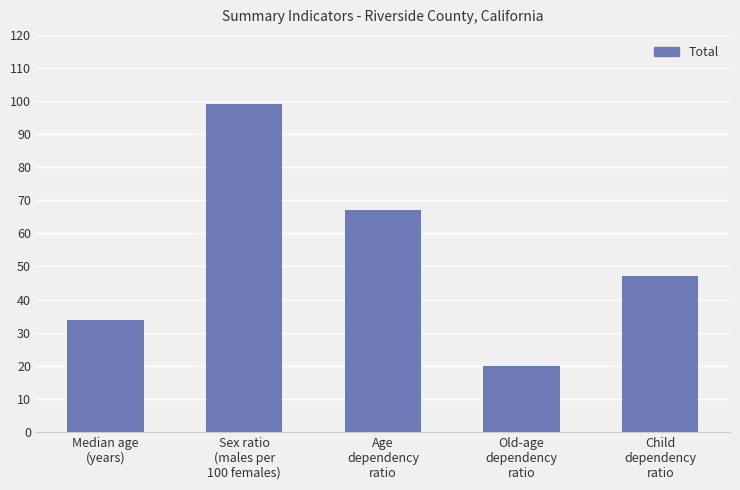

How many bars are there in total?

5